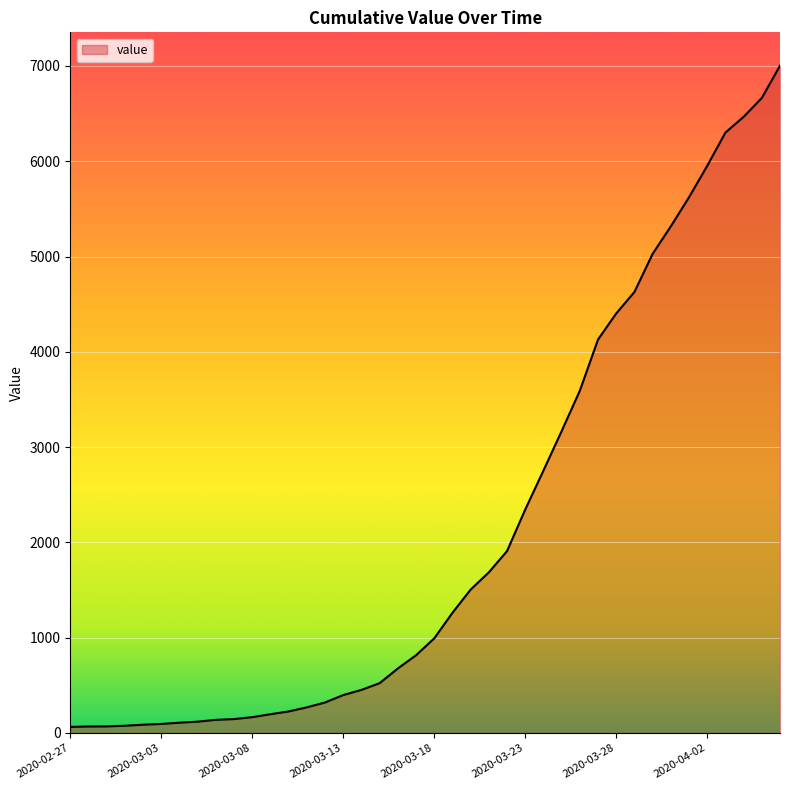

What is the difference between the maximum and minimum values?

6939